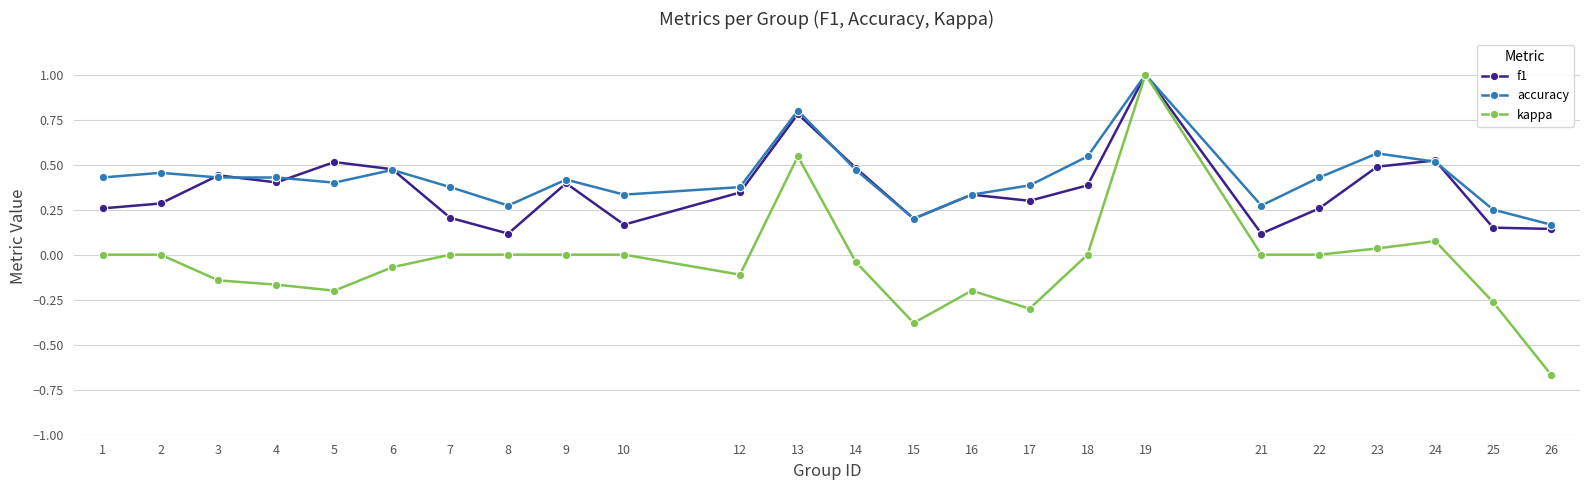

True or false: accuracy has more than 1 interior local peaks.

True